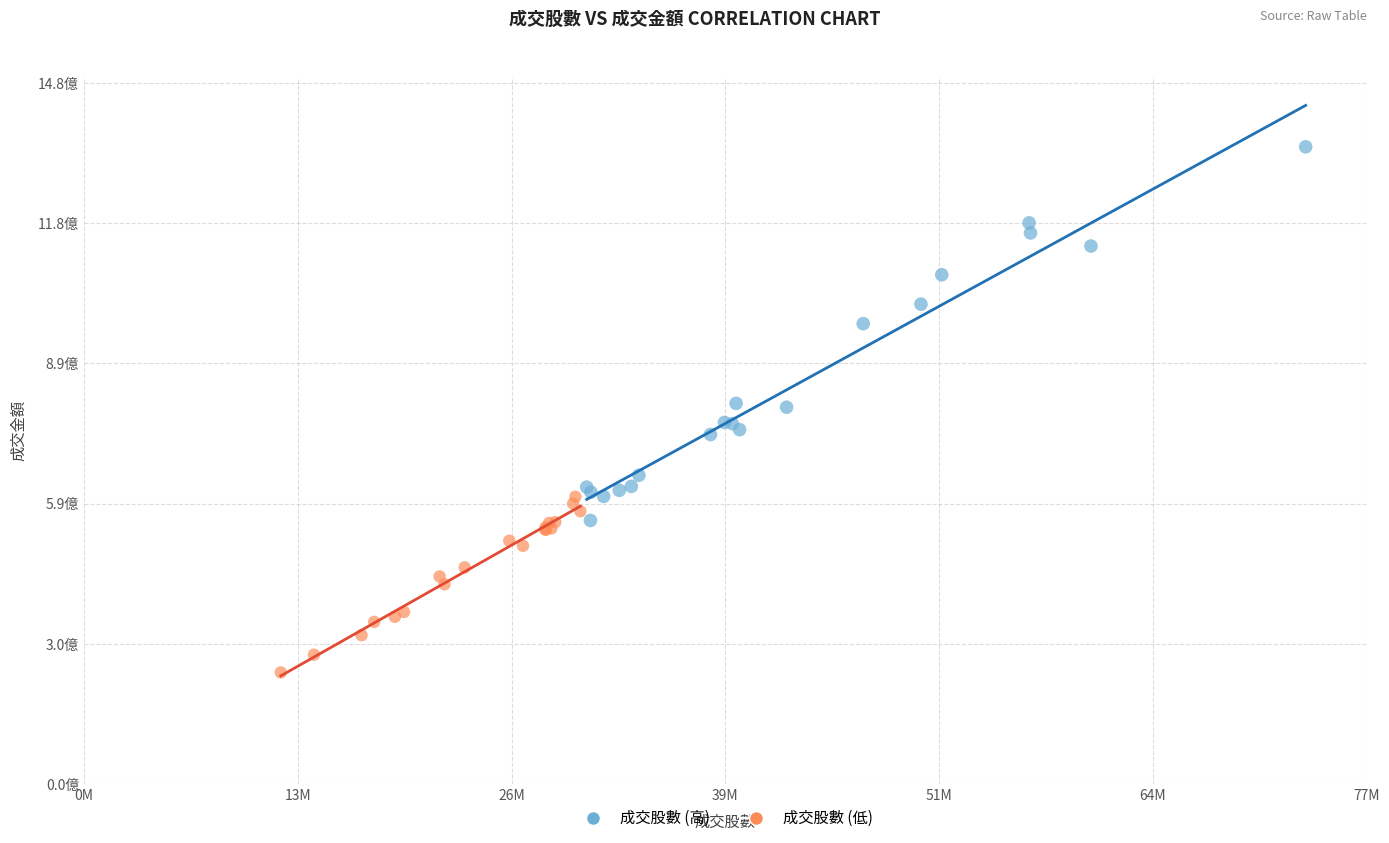

What are all the series names shown in the legend?

成交股數 (高), 成交股數 (低)